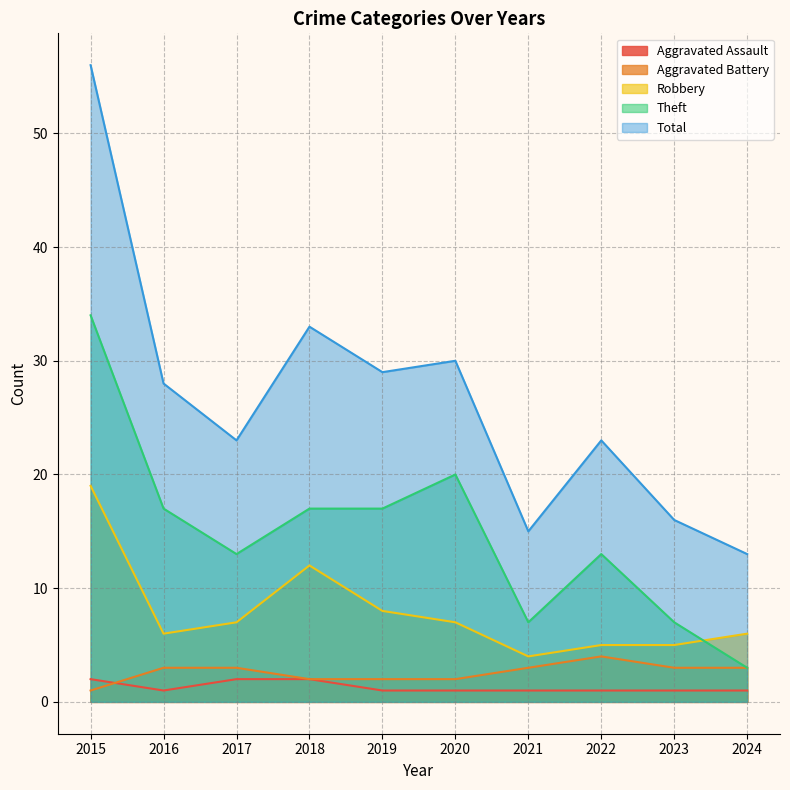

Between 2019 and 2018, which is larger?

2018